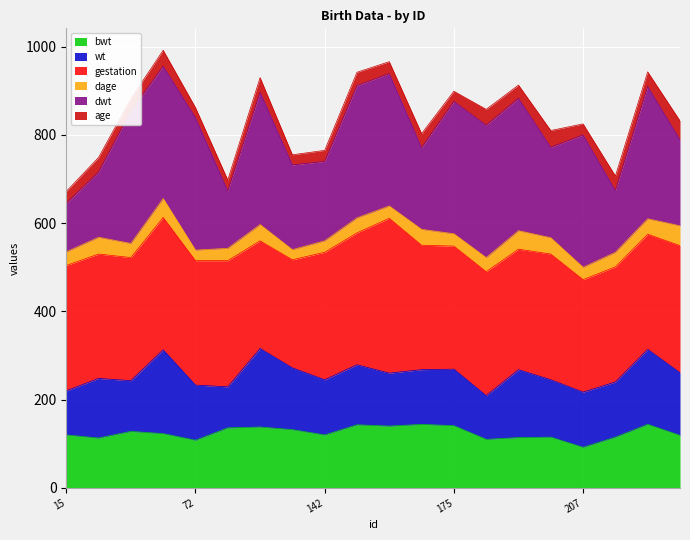

True or false: dage and bwt intersect in this chart.

False